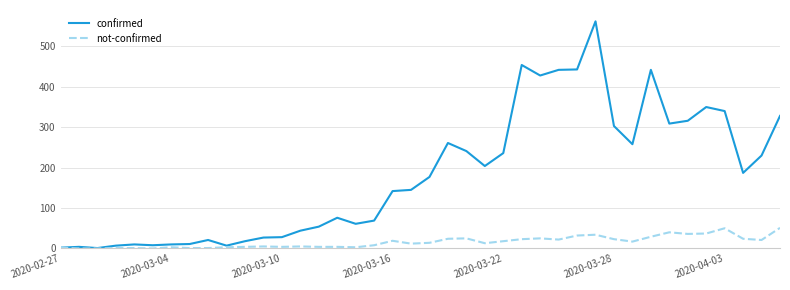

Which series has the largest total across all categories?

confirmed